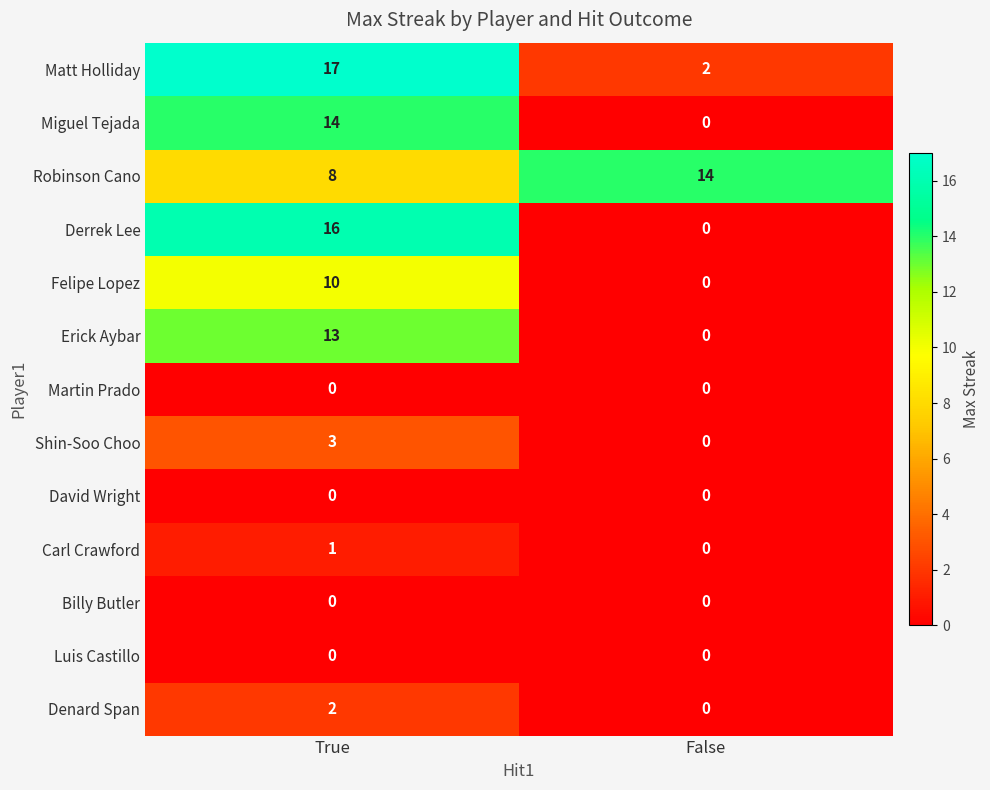

List the labels in order of Felipe Lopez value, largest first.

True, False